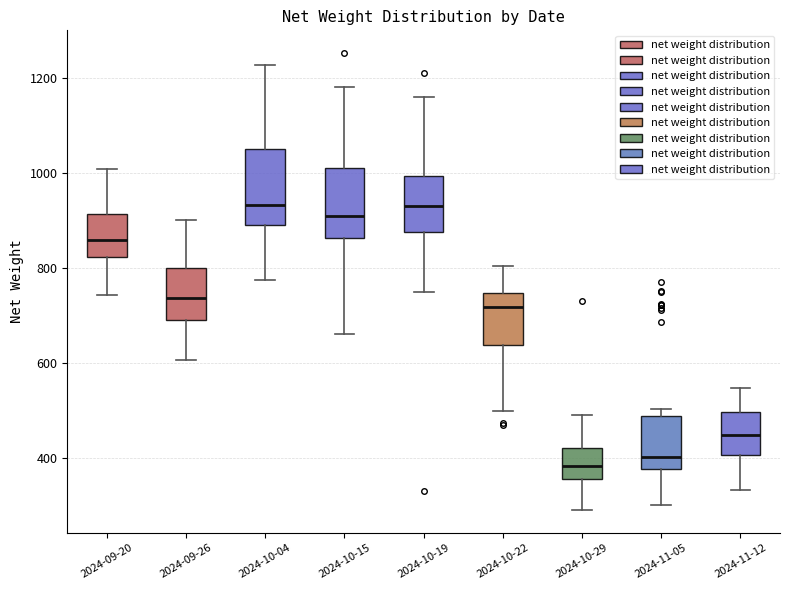

Reading left to right, read every box against the y-axis: the position of its median line, the range the box covers, and the ends of its whiskers. The values are not printed on the chart, so give them approximately, as read against the axis.

2024-09-20: median 860, box 820 to 920, whiskers 740 to 1000
2024-09-26: median 740, box 700 to 800, whiskers 600 to 900
2024-10-04: median 940, box 900 to 1060, whiskers 780 to 1220
2024-10-15: median 920, box 860 to 1020, whiskers 660 to 1180
2024-10-19: median 940, box 880 to 1000, whiskers 760 to 1160
2024-10-22: median 720, box 640 to 740, whiskers 500 to 800
2024-10-29: median 380, box 360 to 420, whiskers 300 to 500
2024-11-05: median 400, box 380 to 480, whiskers 300 to 500
2024-11-12: median 440, box 400 to 500, whiskers 340 to 540